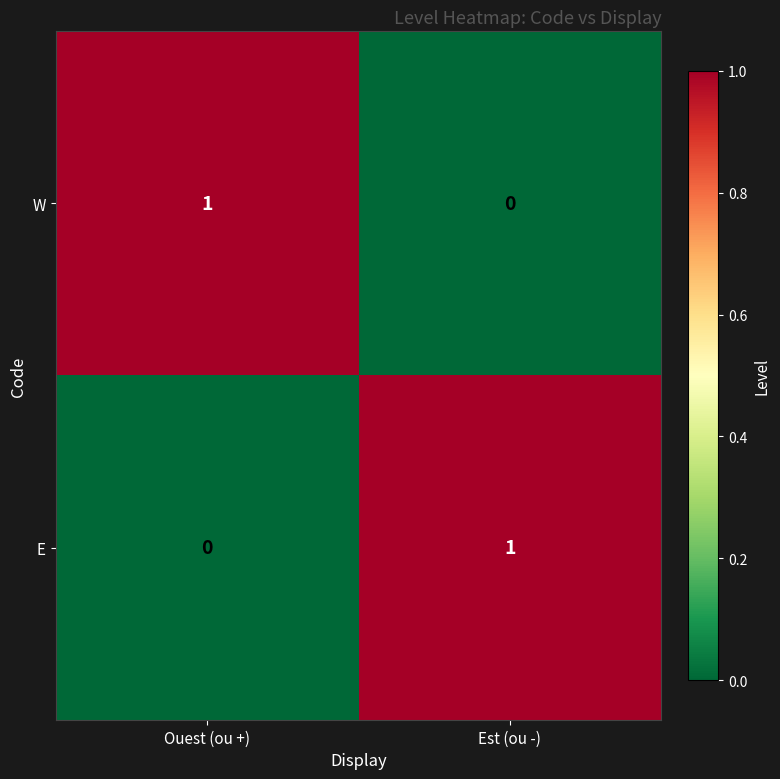

At which label does W reach its minimum?

Est (ou -)